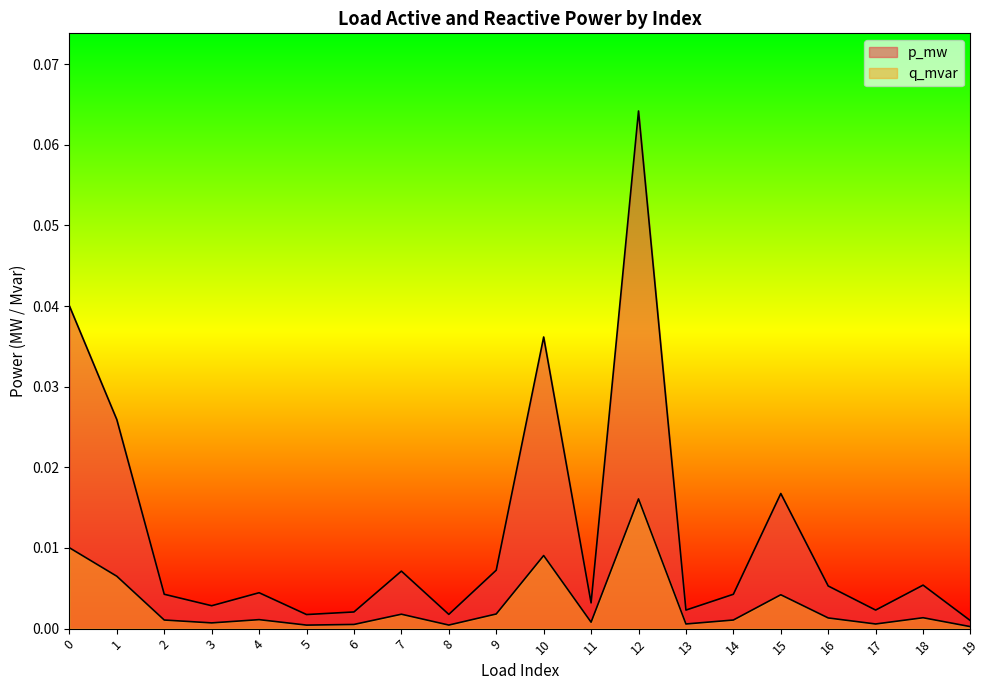

At which category is the sum across all series the highest?

12